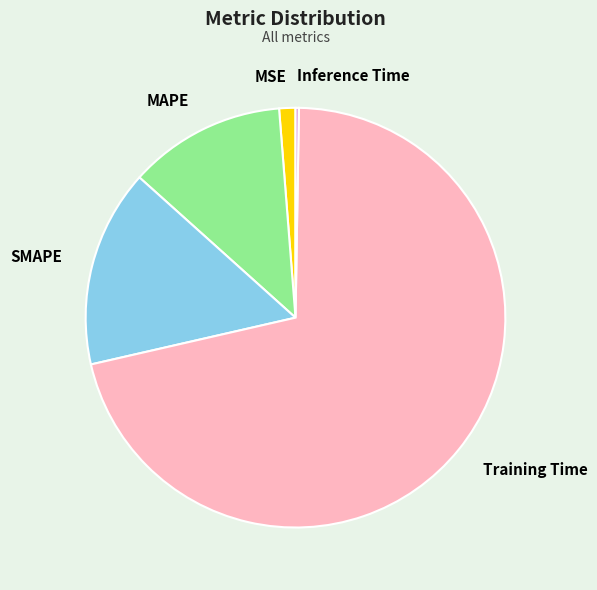

Which has a higher value, SMAPE or MAPE?

SMAPE